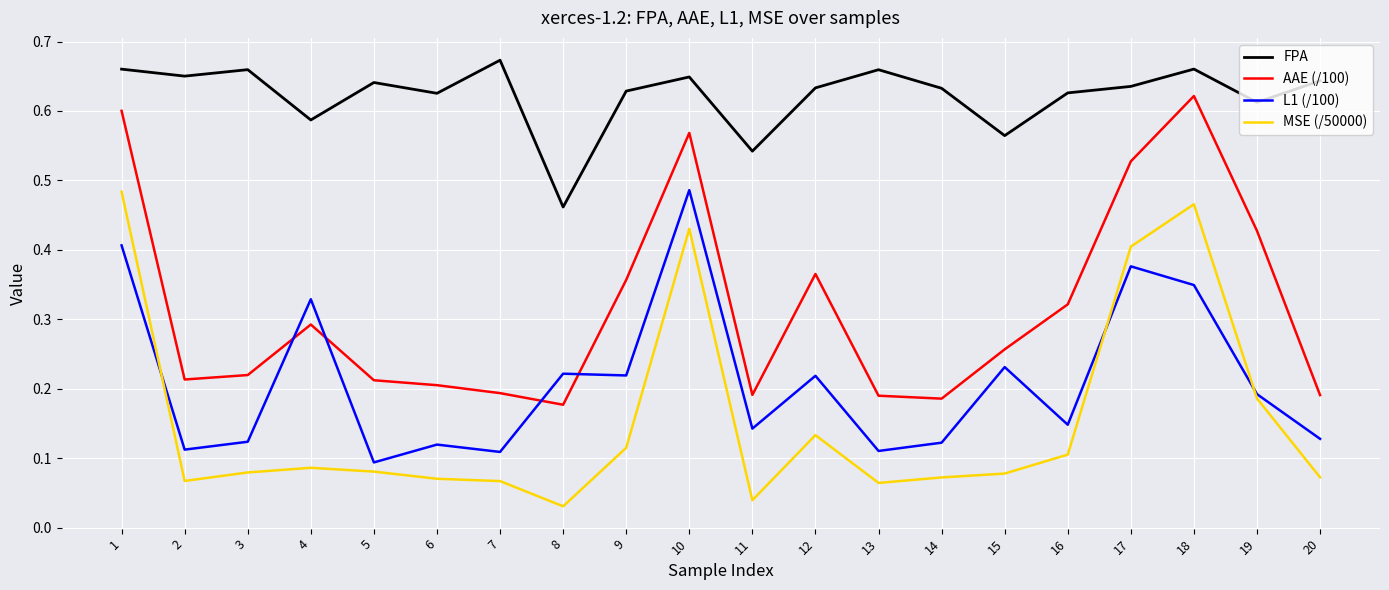

Between 1 and 5, which series saw the biggest shift?

MSE (/50000)